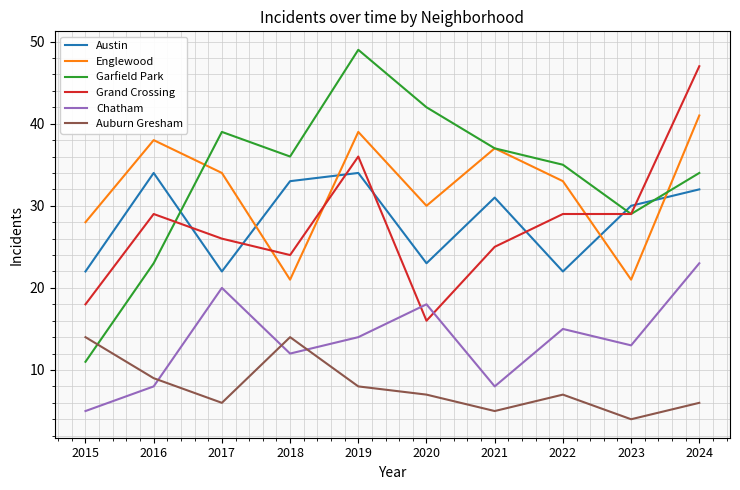

What is the difference between the maximum and minimum values in the Auburn Gresham series?

10